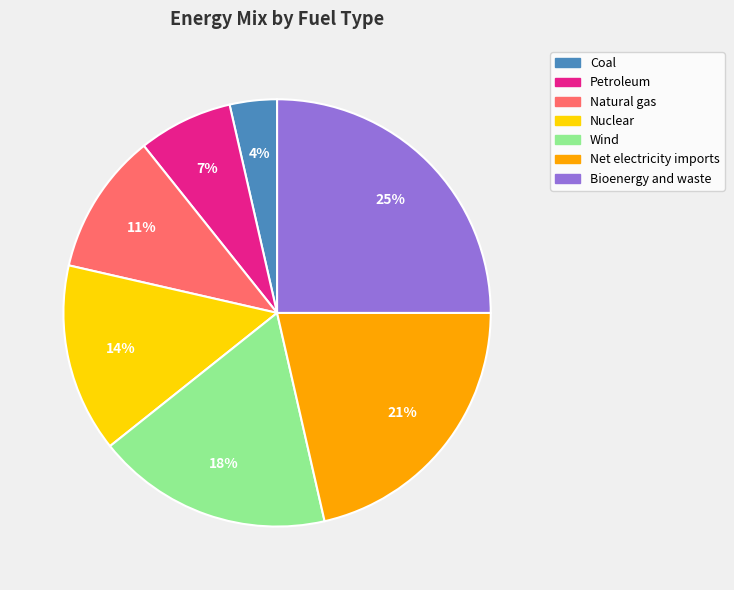

Is it true that Bioenergy and waste is 25% of the pie?

True